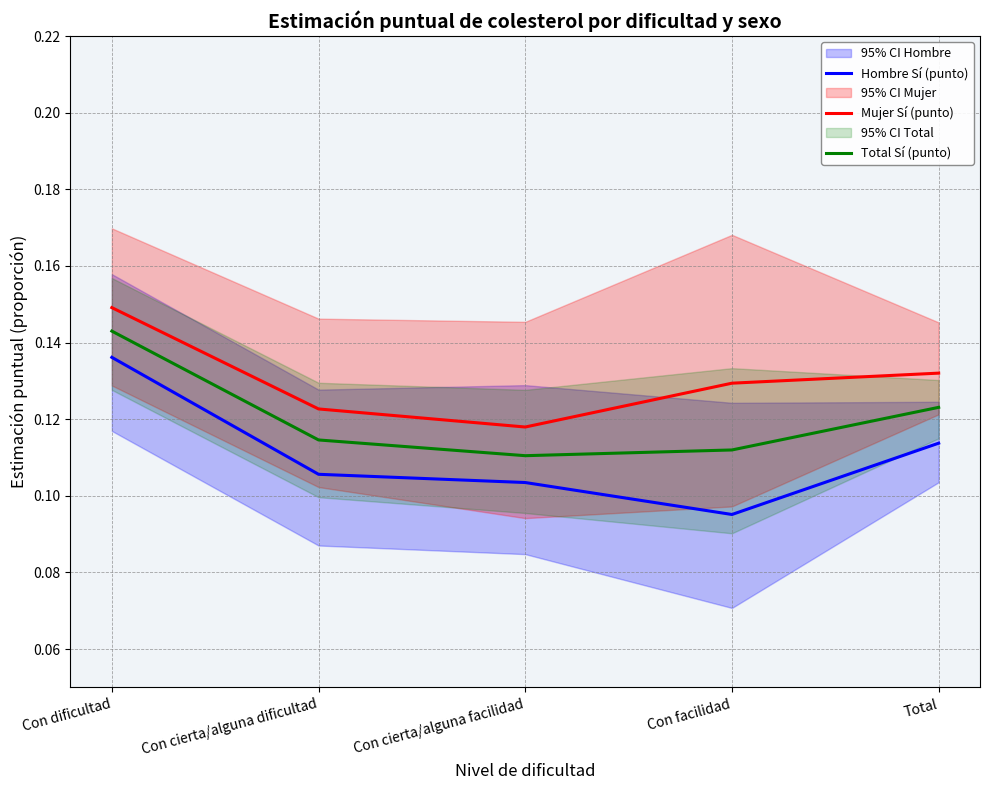

Reading right to left, transcribe all the data shown in this chart.

Hombre Sí (punto): 0.1	0.1	0.1	0.1	0.1
Mujer Sí (punto): 0.1	0.1	0.1	0.1	0.1
Total Sí (punto): 0.1	0.1	0.1	0.1	0.1